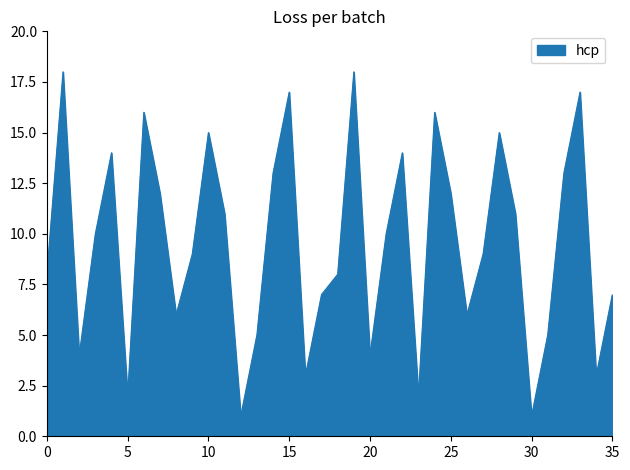

What is the maximum value shown in the chart?

18